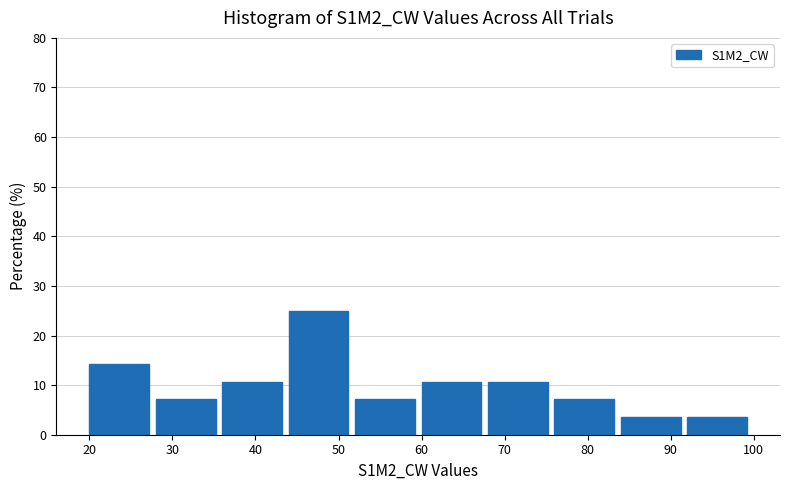

Reading left to right, transcribe this chart: for each bar, give the range it covers on the x-axis and its height. The values are not printed on the chart, so give them approximately, as read against the axis.

20 to 28: 14
28 to 36: 7
36 to 44: 11
44 to 52: 25
52 to 60: 7
60 to 68: 11
68 to 76: 11
76 to 84: 7
84 to 92: 4
92 to 100: 4